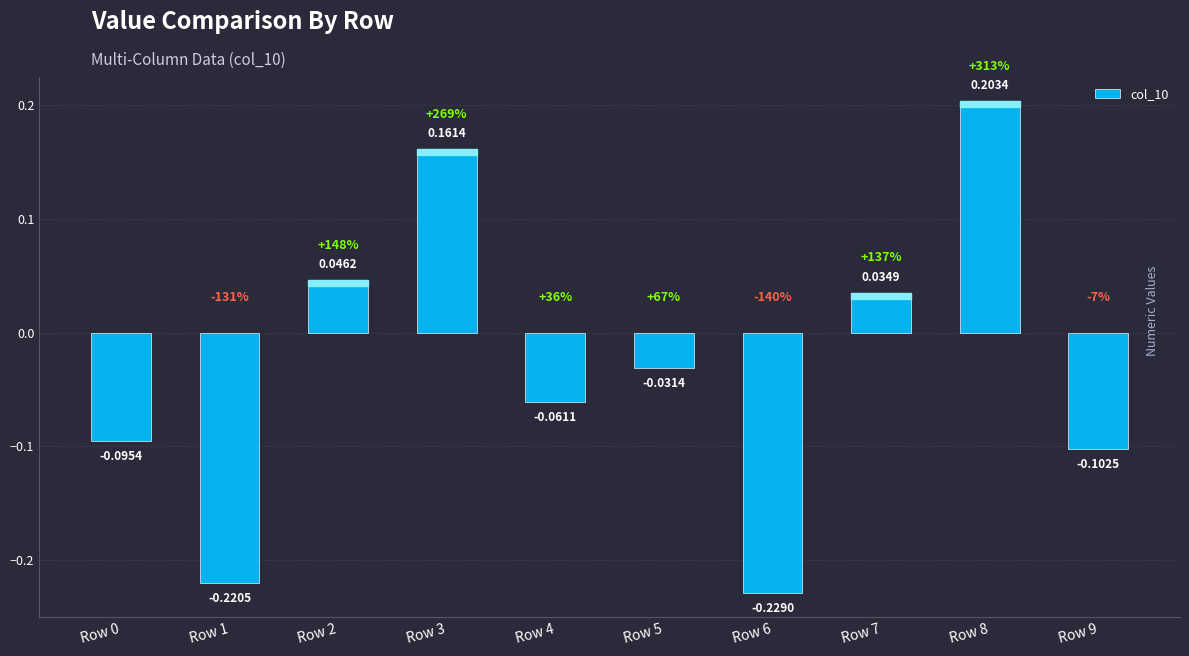

How many negative values are there?

6